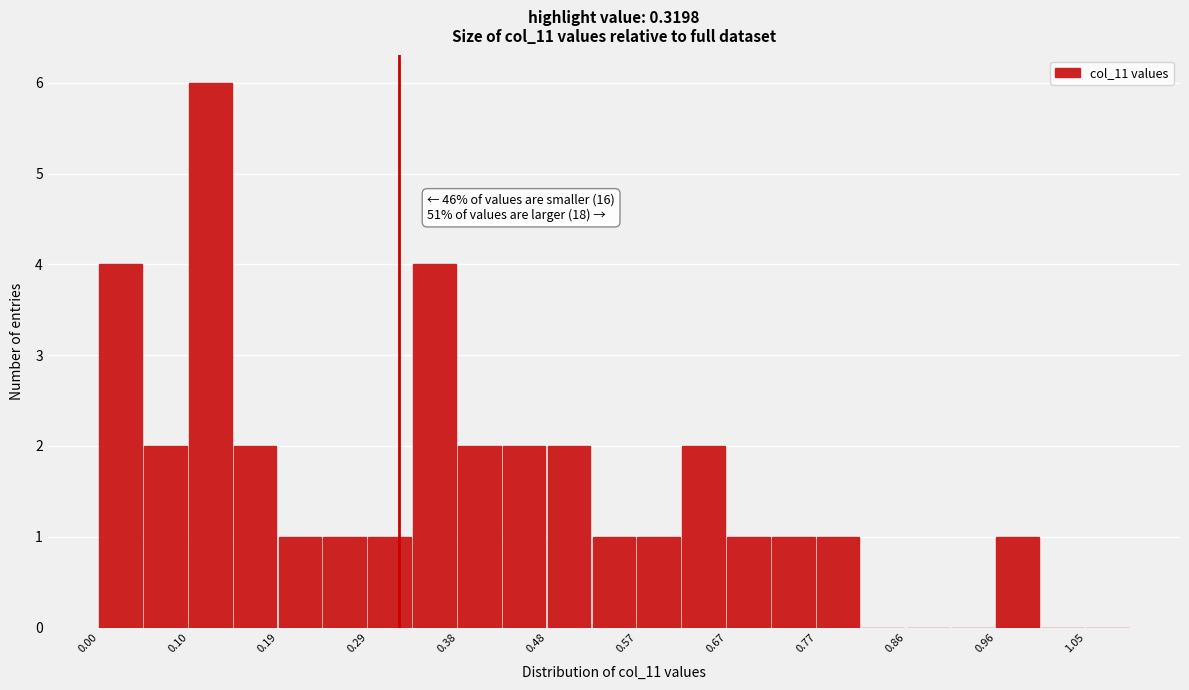

Which range on the x-axis has the tallest bar?

0.10 to 0.14